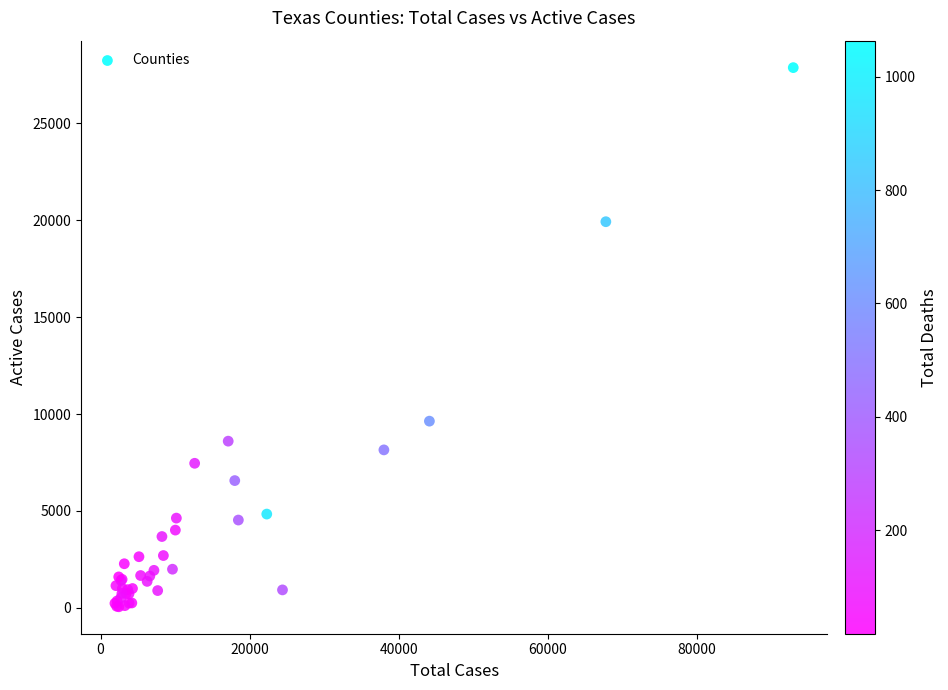

What Y value in the scatter plot is closest to 13961?

9632